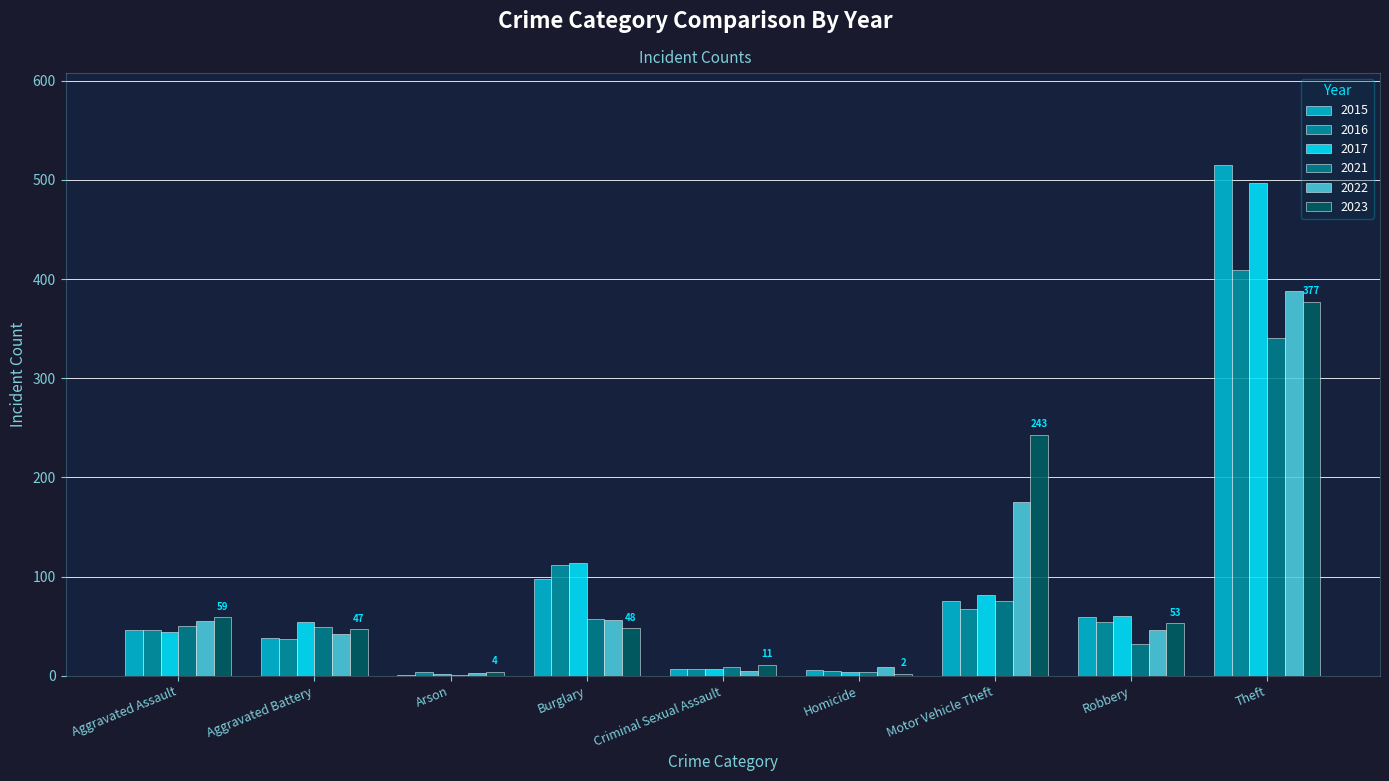

How many categories are shown in the chart?

9